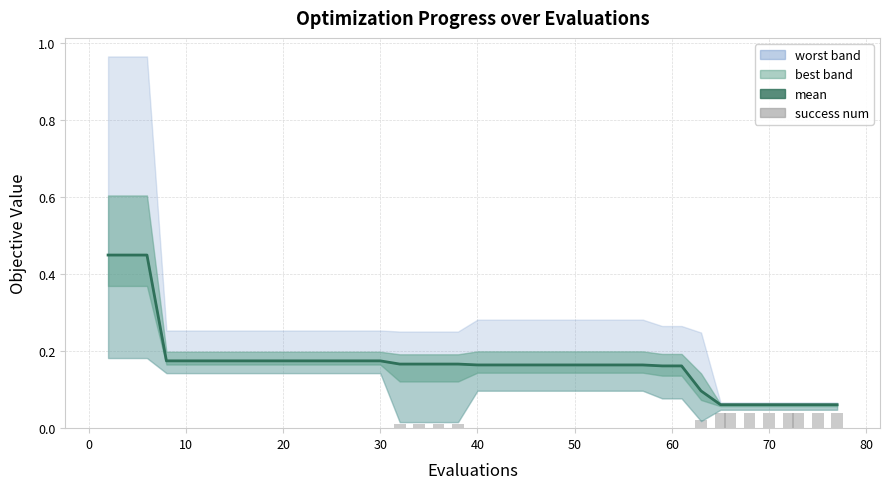

Is the value of mean at 16 greater than the value of success num at 10?

Yes